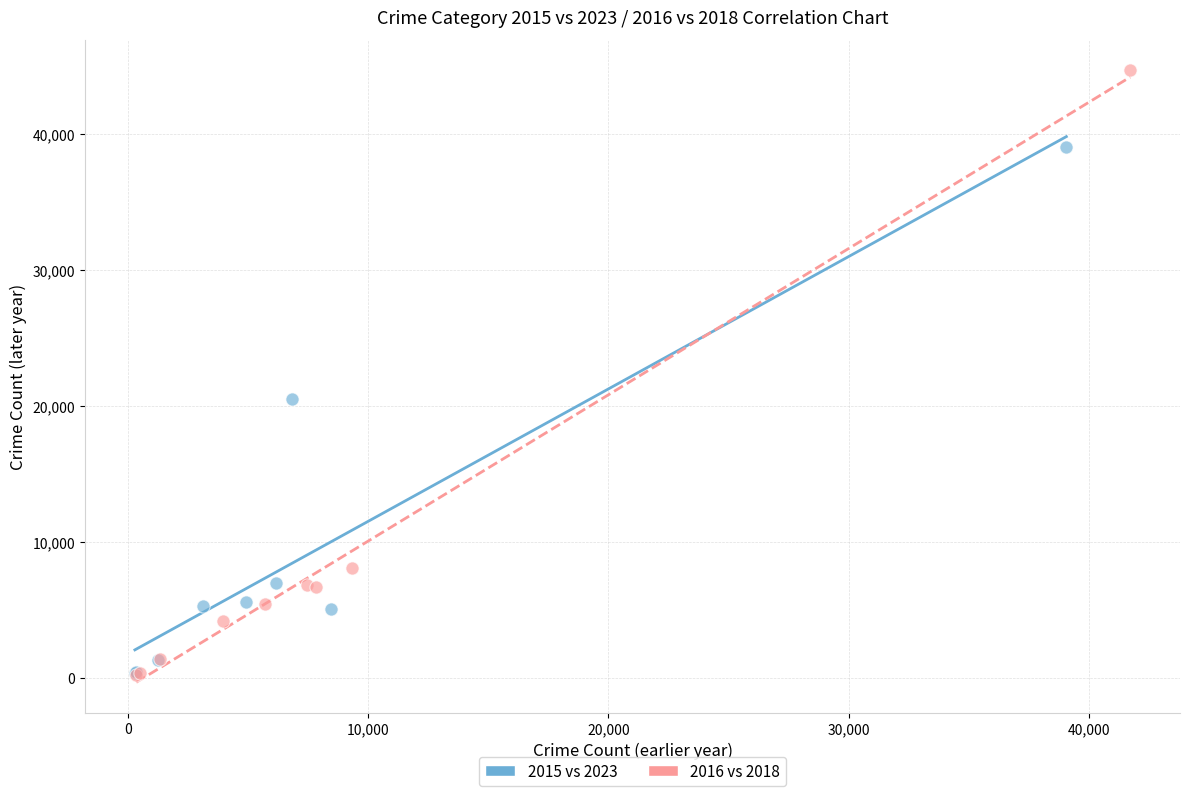

Which series reaches the maximum Y coordinate?

2016 vs 2018